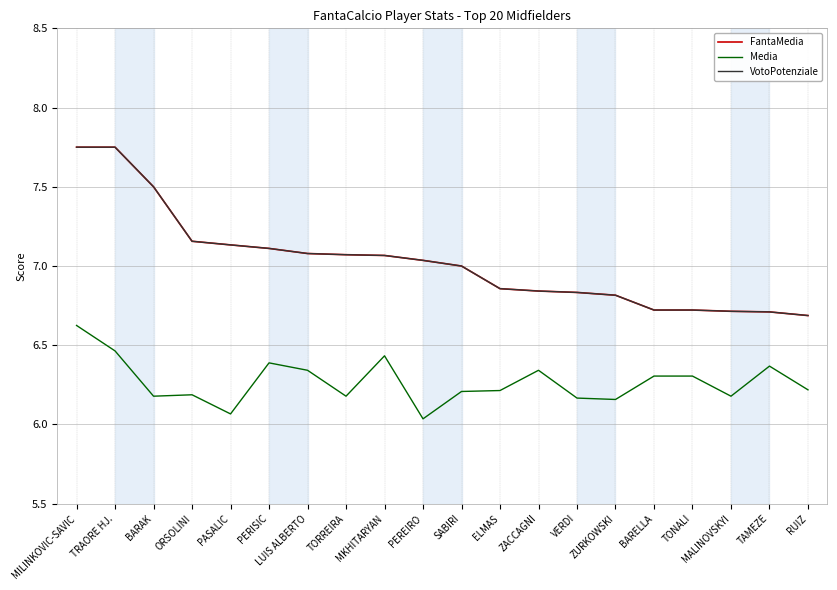

What position from the left is RUIZ?

20